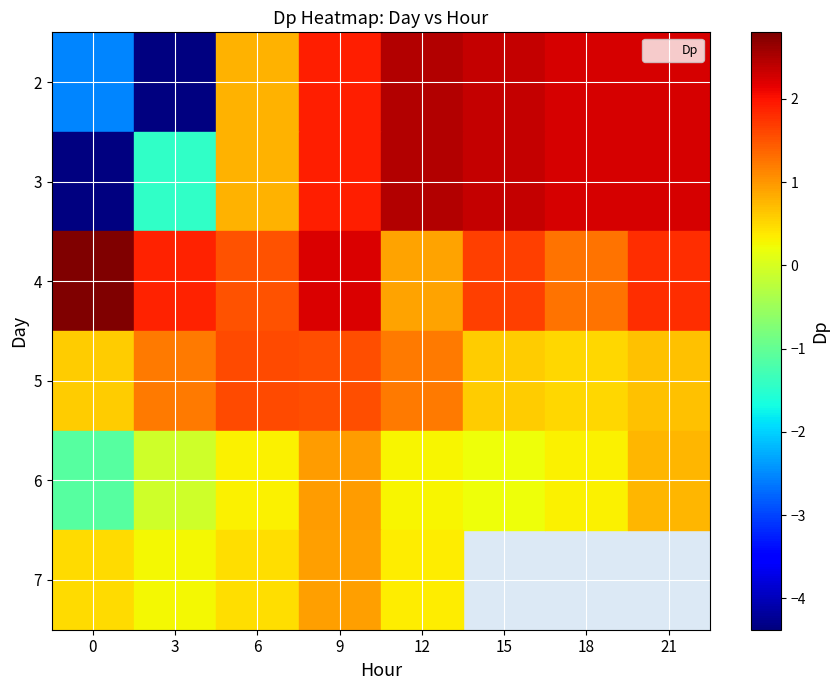

Read the 7 value at 0.

0.5